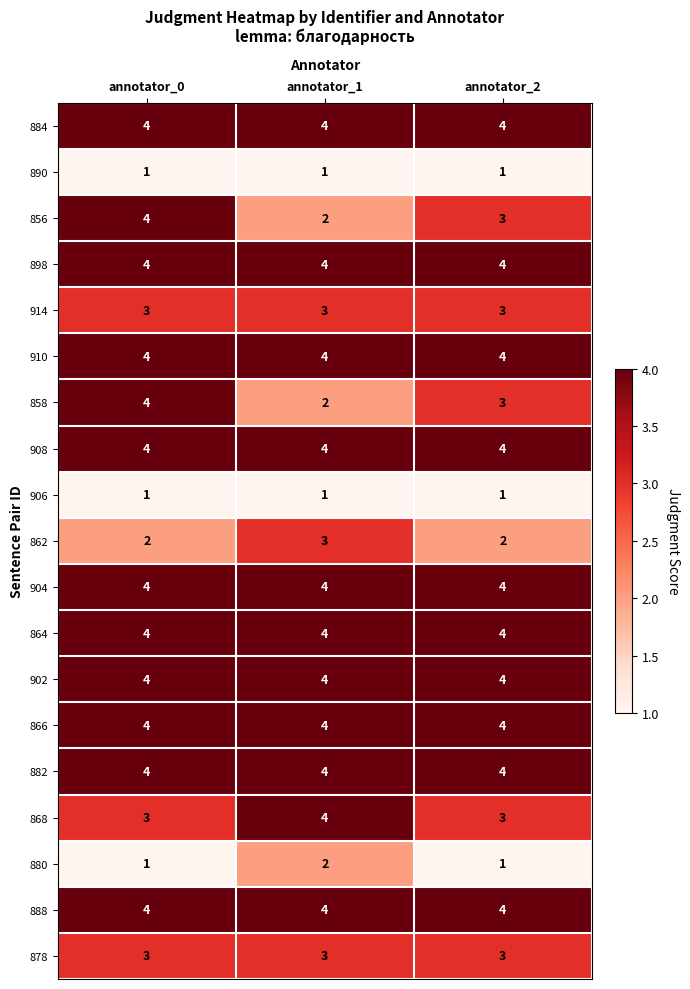

How many data points does each series have?

3